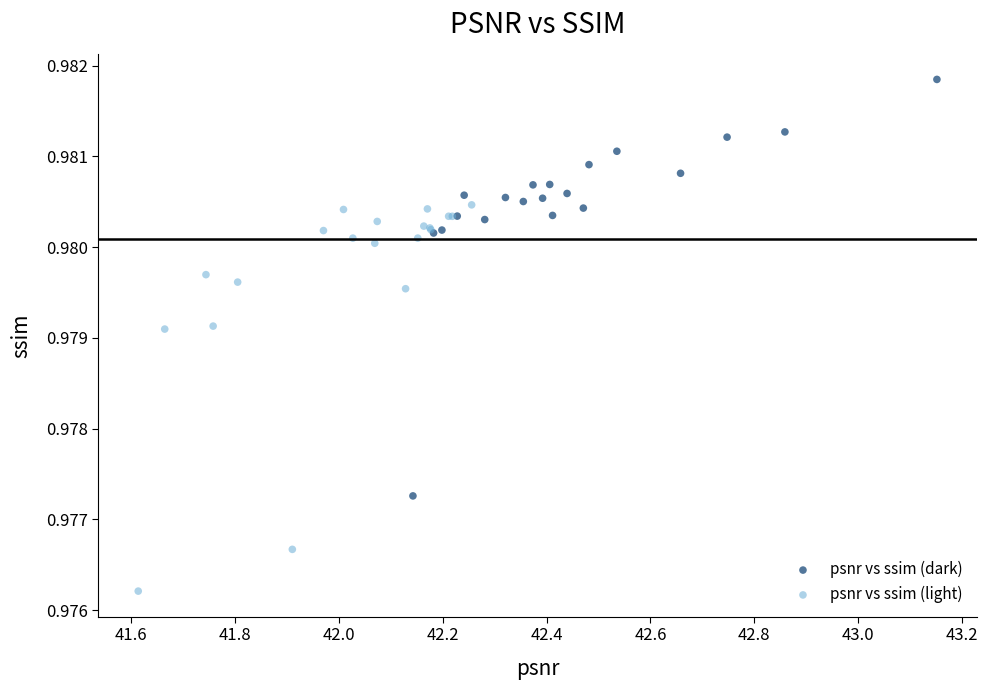

Which series reaches the maximum Y coordinate?

psnr vs ssim (dark)